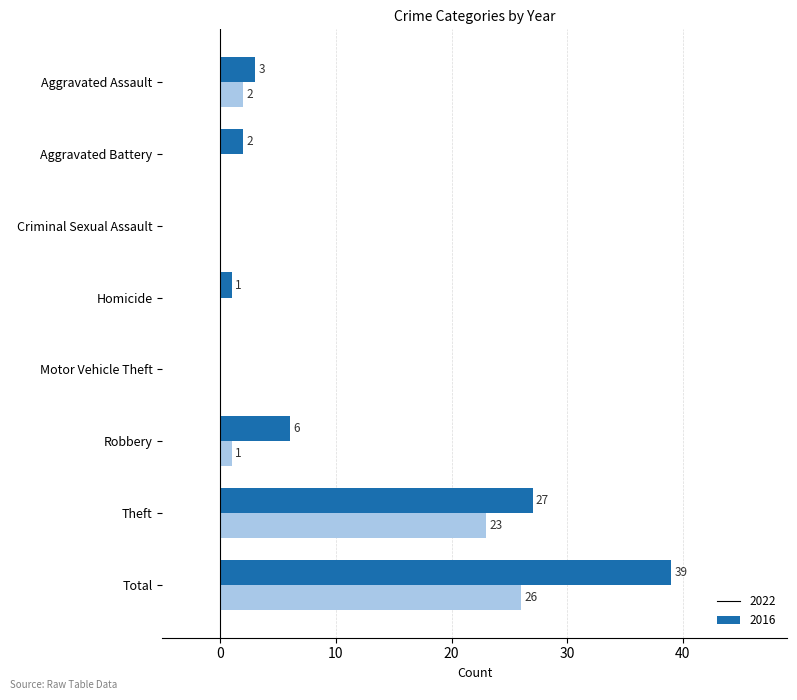

What is the total value across all series at Robbery?

7